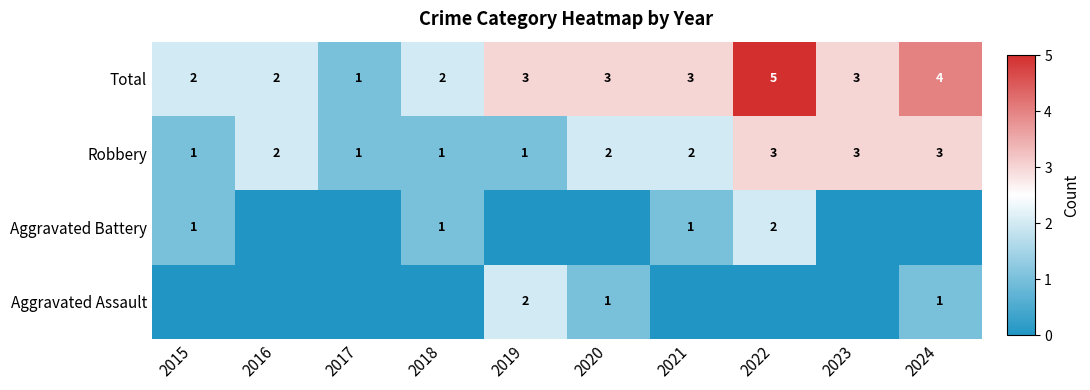

Is it true that Total equals 2 at 2015?

True